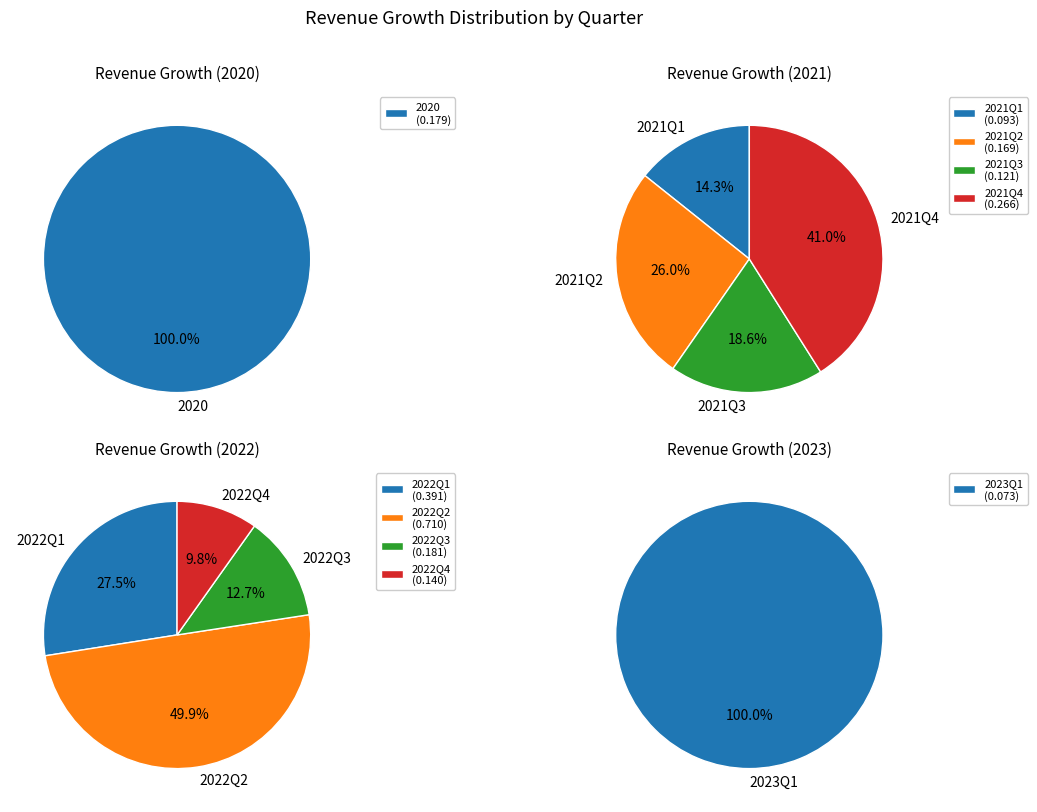

Between 2022Q4 and 2021Q4, which is larger?

2021Q4